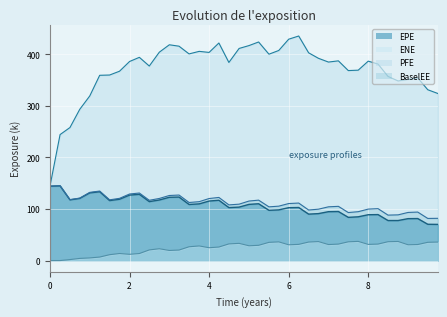

At how many categories does at least one series exceed 88?

40